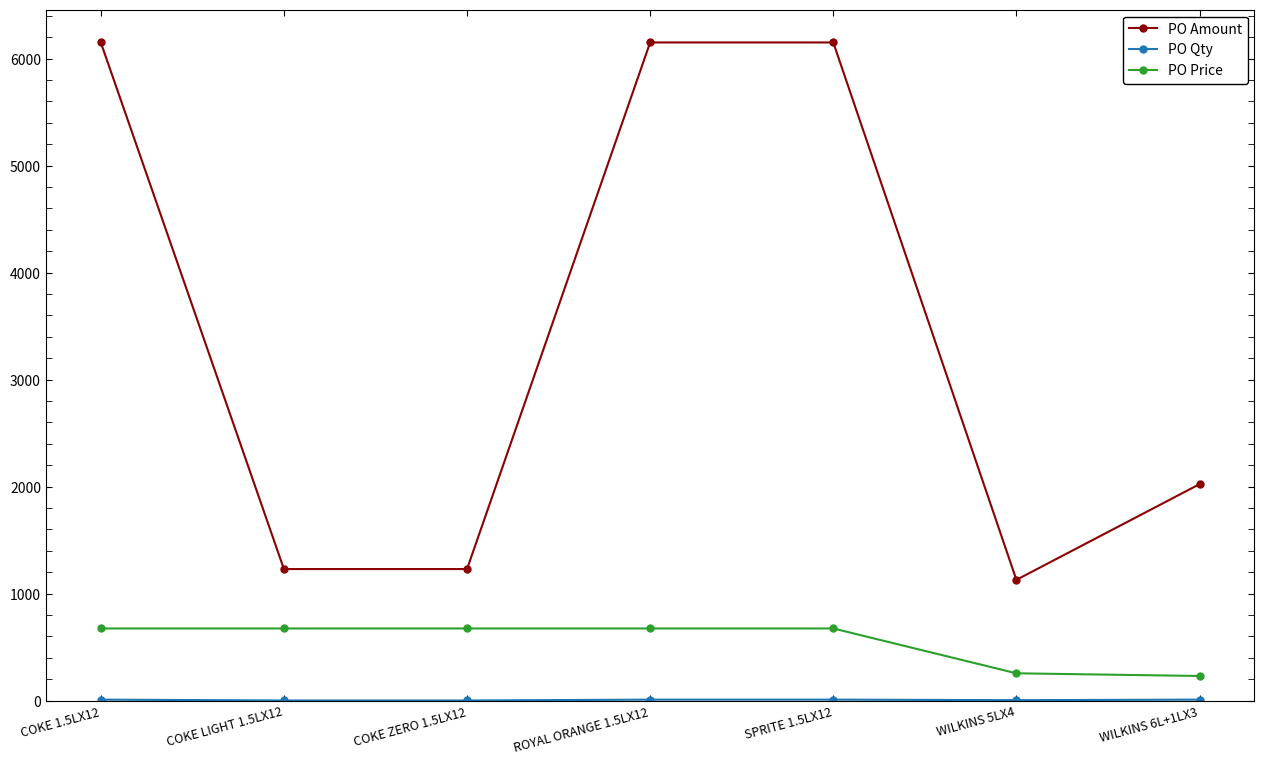

What is the average value of the PO Amount series?

3437.9